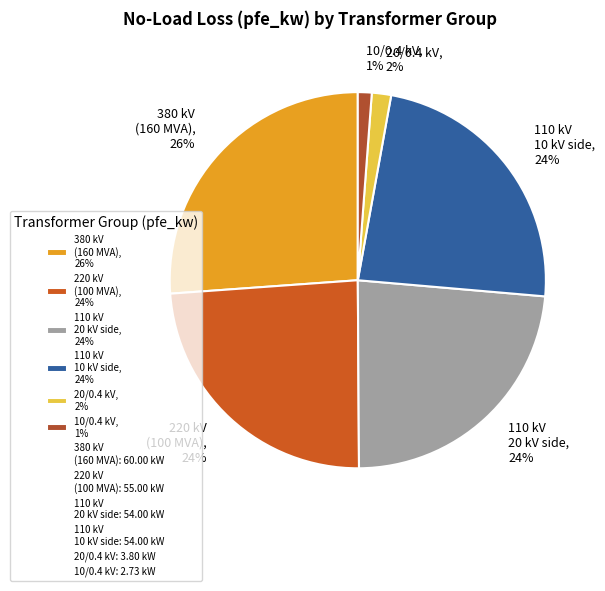

Is there a majority slice in this chart?

No